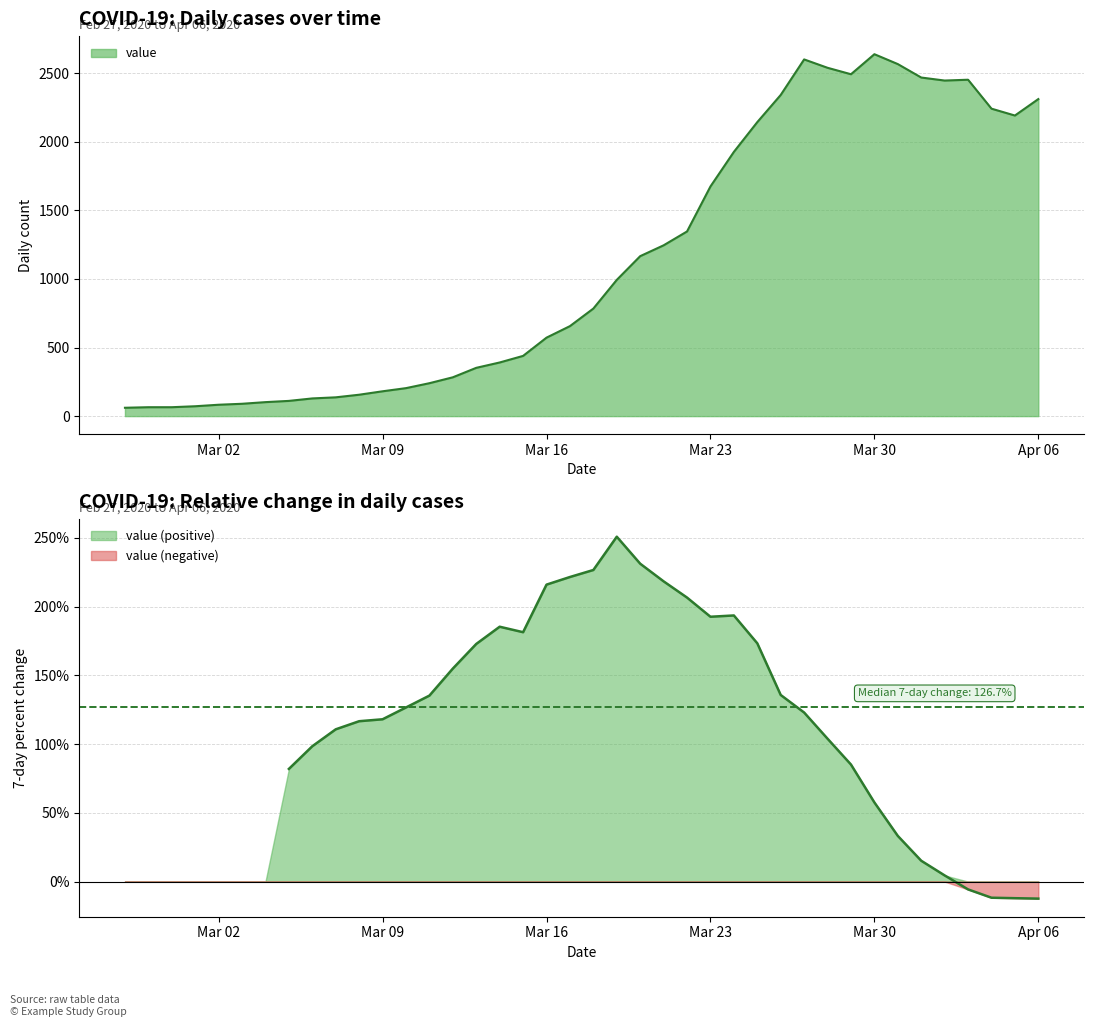

Reading right to left, what are all the values shown in this chart?

2311	2191	2241	2452	2446	2468	2566	2638	2492	2539	2600	2341	2143	1926	1674	1346	1245	1166	993	784	656	572	439	391	352	283	240	204	181	156	137	129	111	102	90	83	72	65	65	61